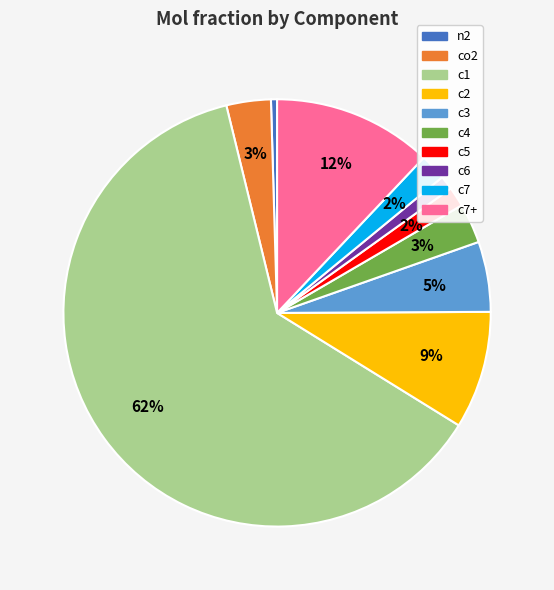

Combined, do c6 and n2 account for over 50%?

No